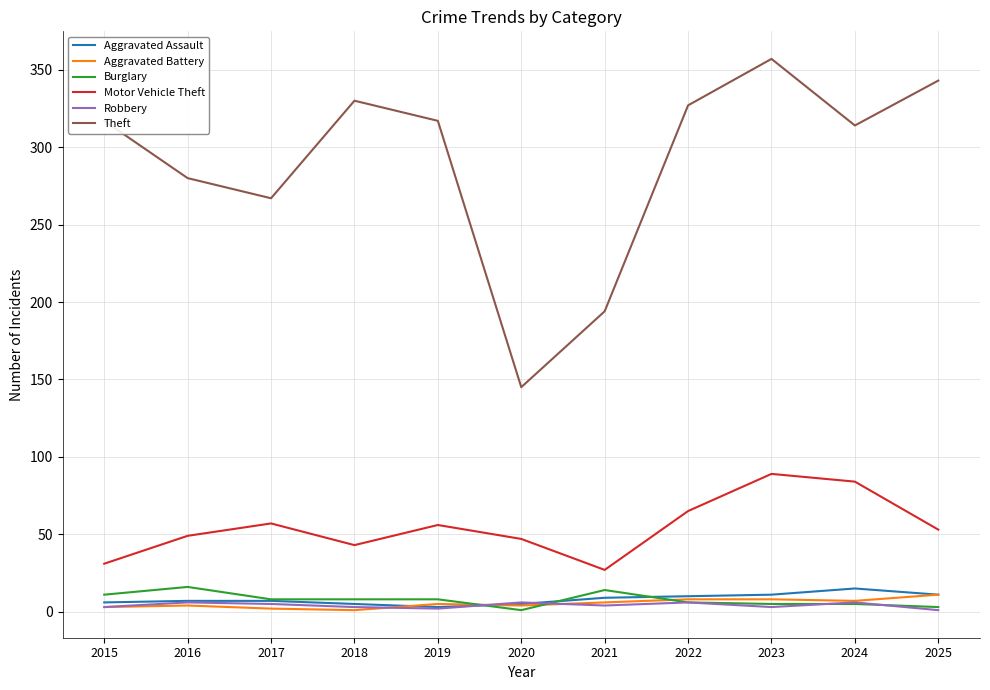

Is the value of Burglary at 2024 greater than the value of Aggravated Assault at 2025?

No